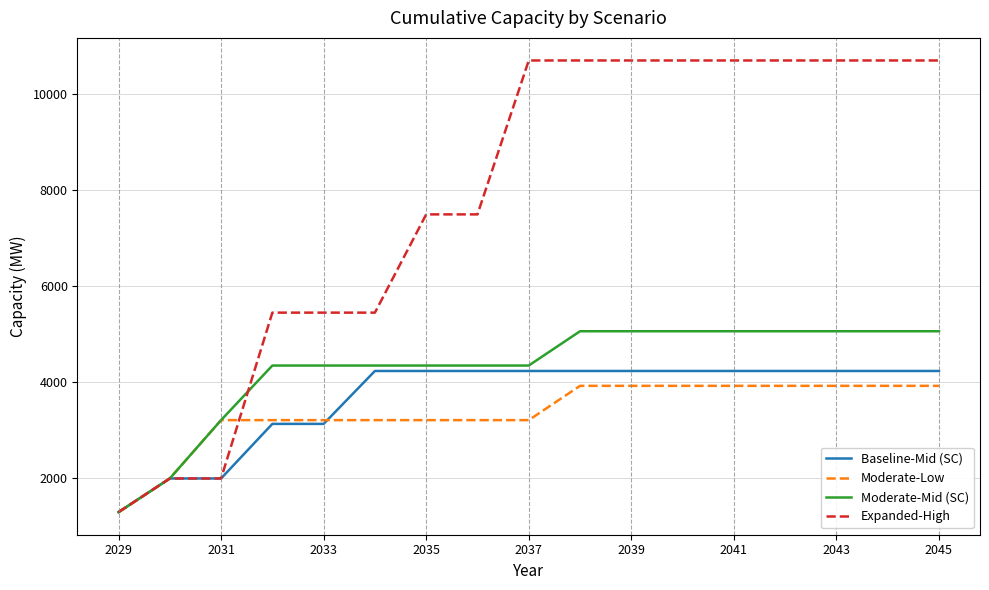

Which series has the widest spread of values?

Expanded-High